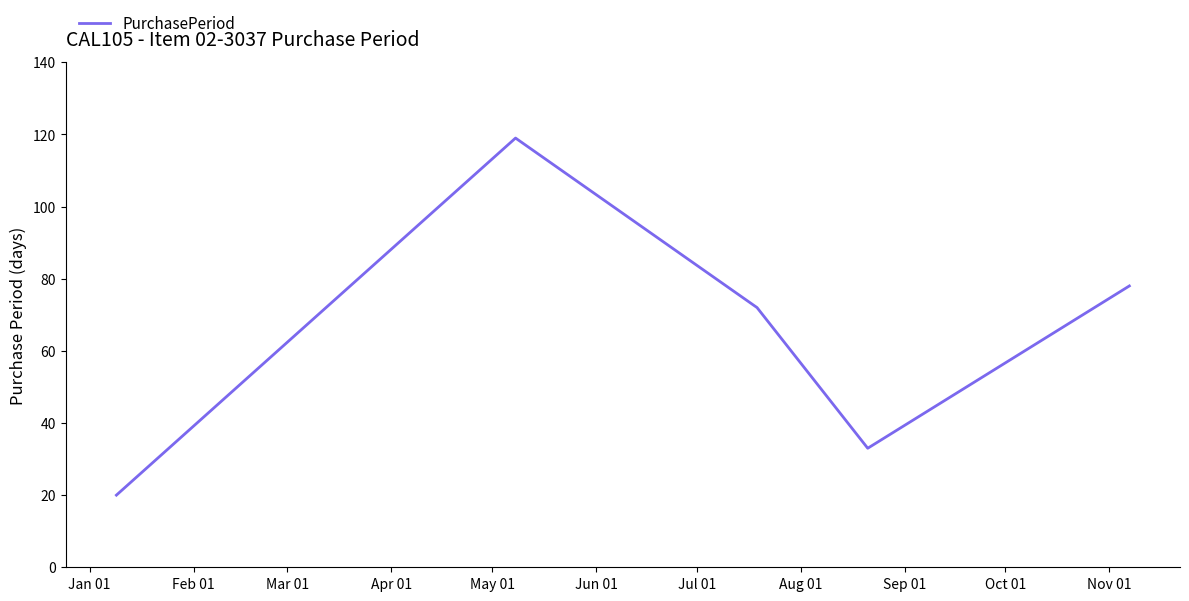

How many values are below 72?

2